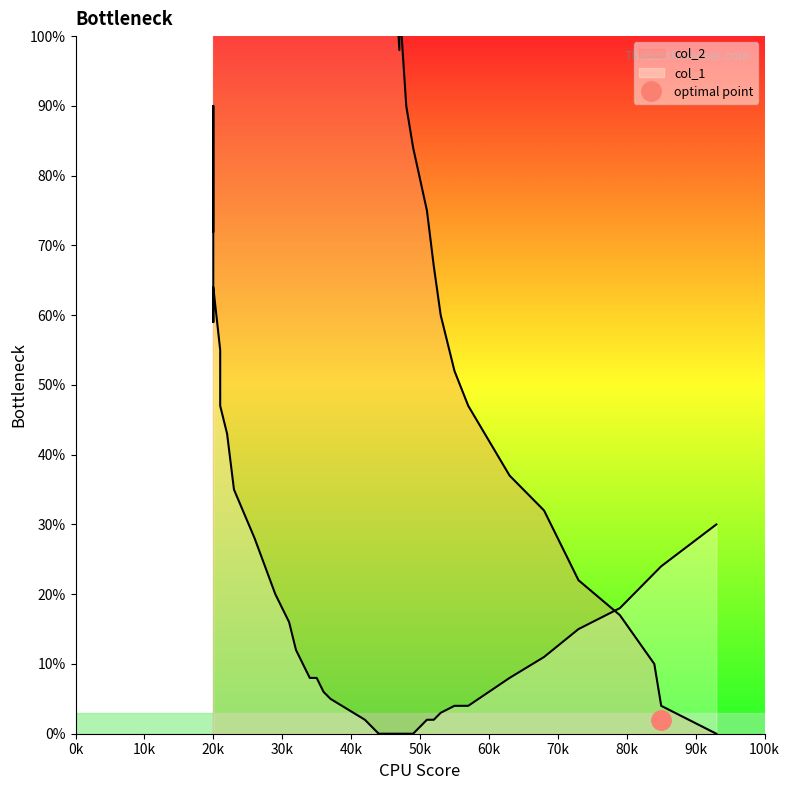

The chart shows a value of 121 at 20k. True or false?

False